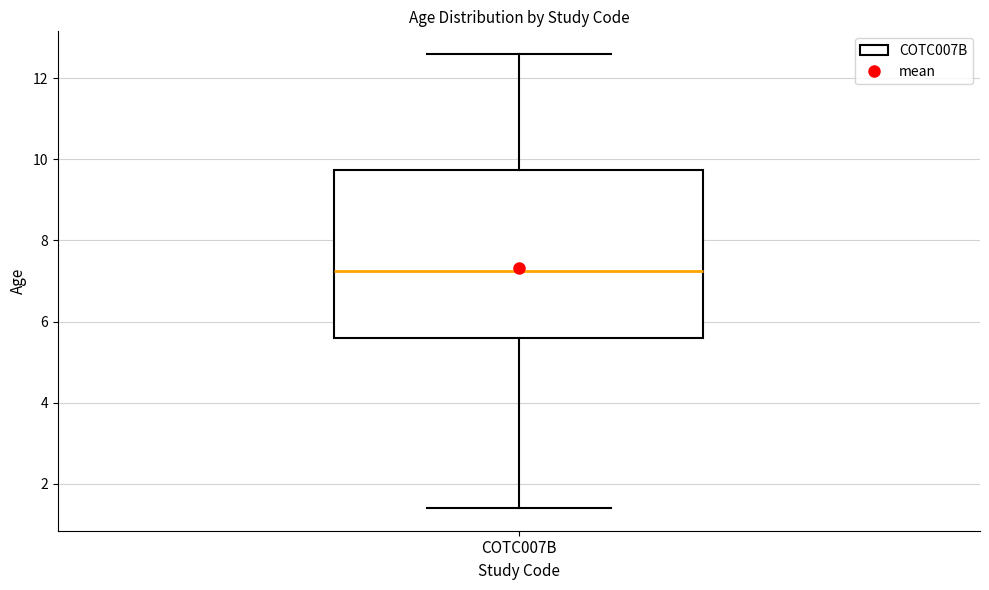

Read this box plot against the y-axis: the position of the median line, the range covered by the box, and the ends of both whiskers. The values are not printed on the chart, so give them approximately, as read against the axis.

median 7.2, box 5.6 to 9.8, whiskers 1.4 to 12.6